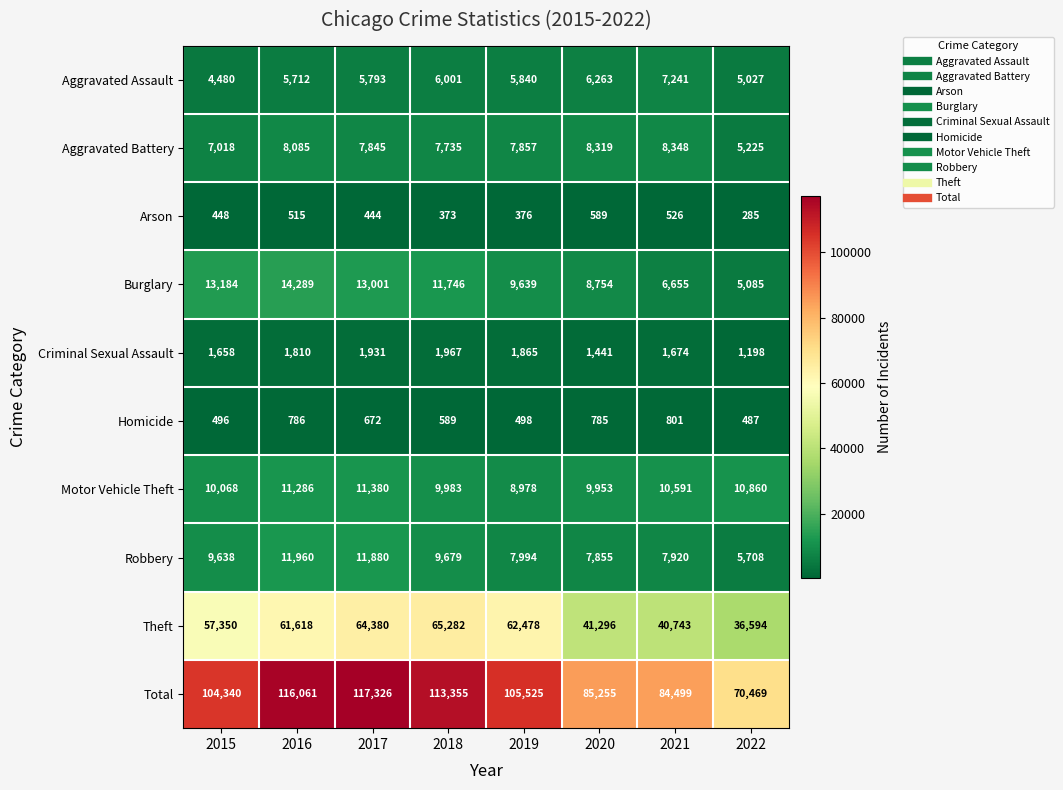

At 2020, list the series in order from largest to smallest.

Total, Theft, Motor Vehicle Theft, Burglary, Aggravated Battery, Robbery, Aggravated Assault, Criminal Sexual Assault, Homicide, Arson